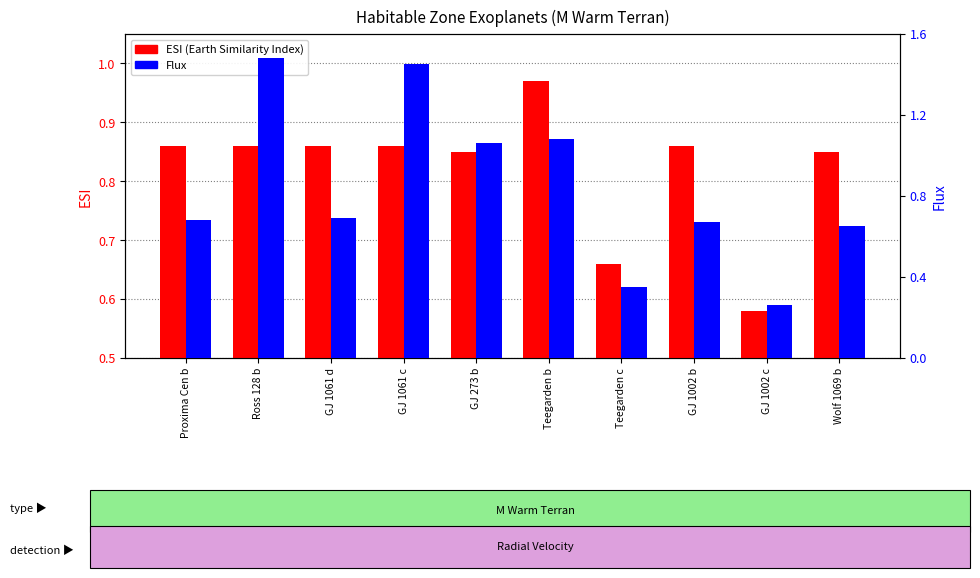

Reading right to left, transcribe all the data shown in this chart.

ESI (Earth Similarity Index): 0.8	0.6	0.9	0.7	1.0	0.8	0.9	0.9	0.9	0.9
Flux: 0.7	0.3	0.7	0.3	1.1	1.1	1.4	0.7	1.5	0.7